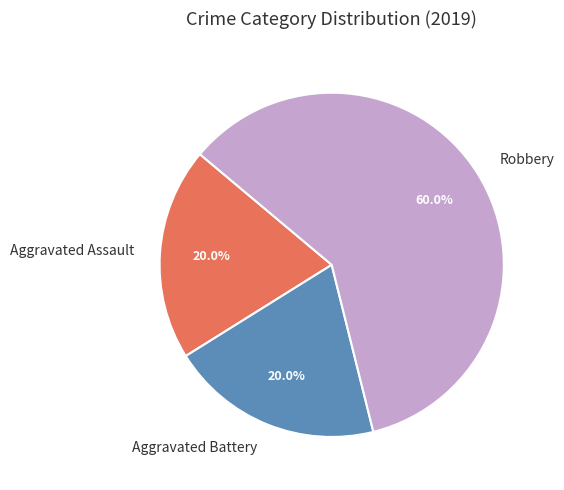

True or false: Aggravated Battery accounts for 20% of the total.

True